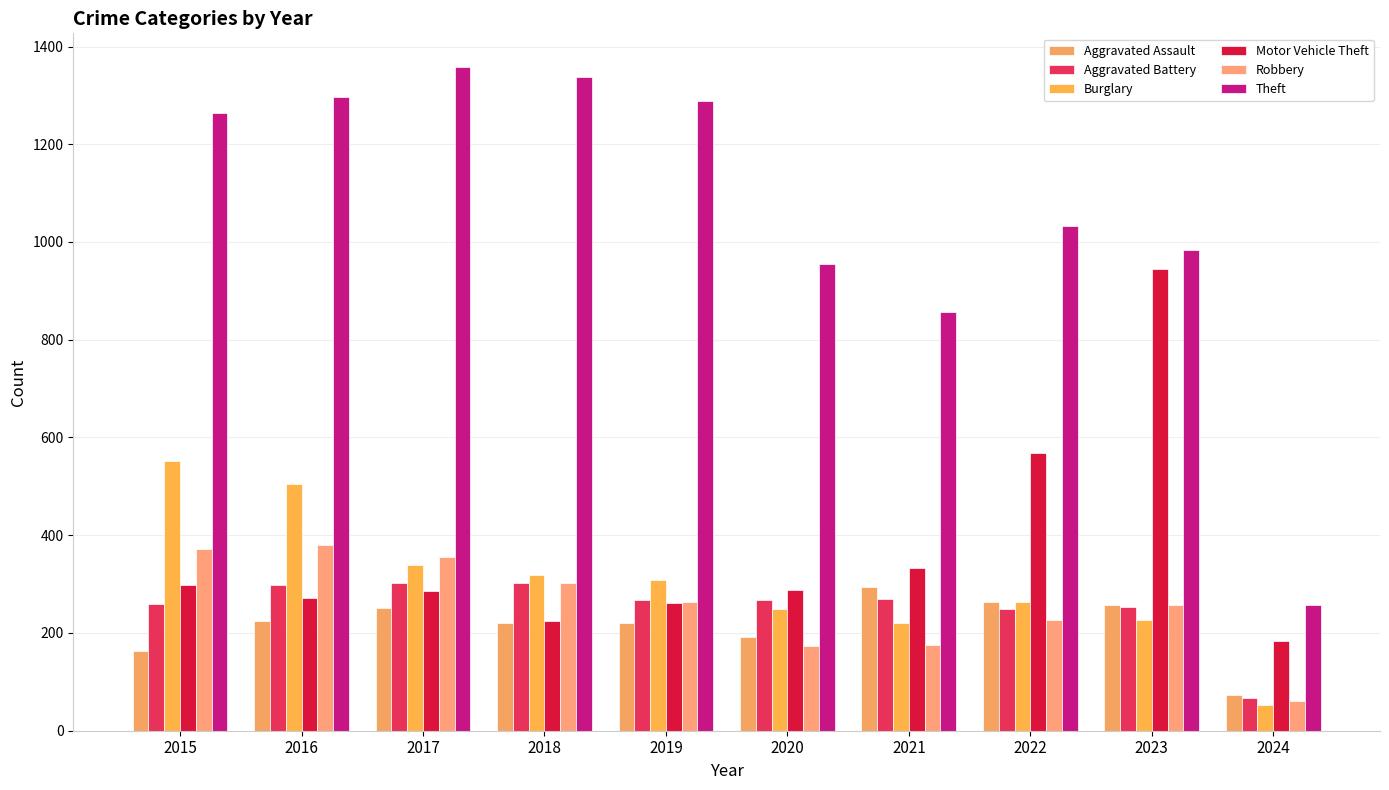

At which label does Aggravated Assault first exceed 225?

2017